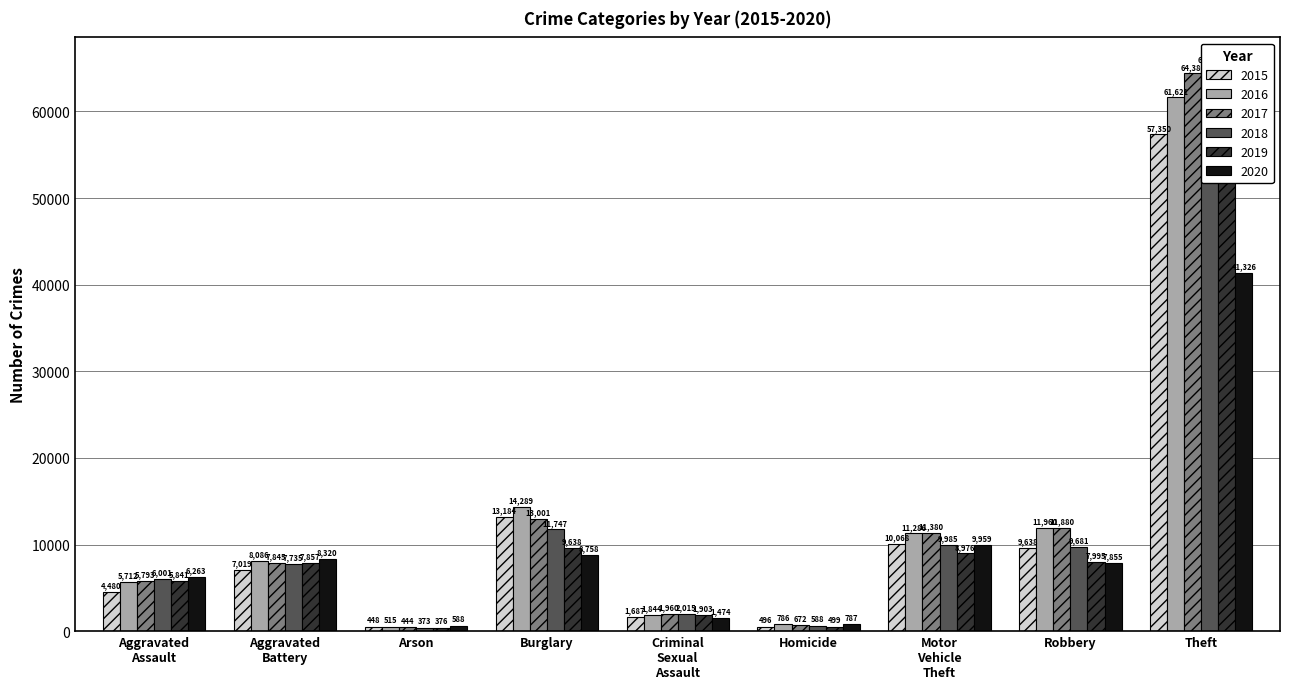

What is the average value of the 2018 series?

12601